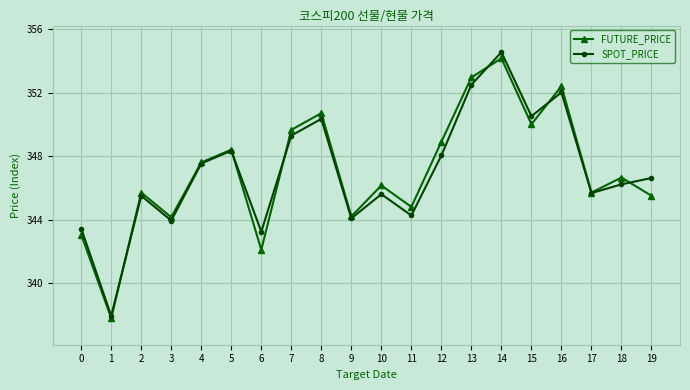

Count the number of data series in this chart.

2